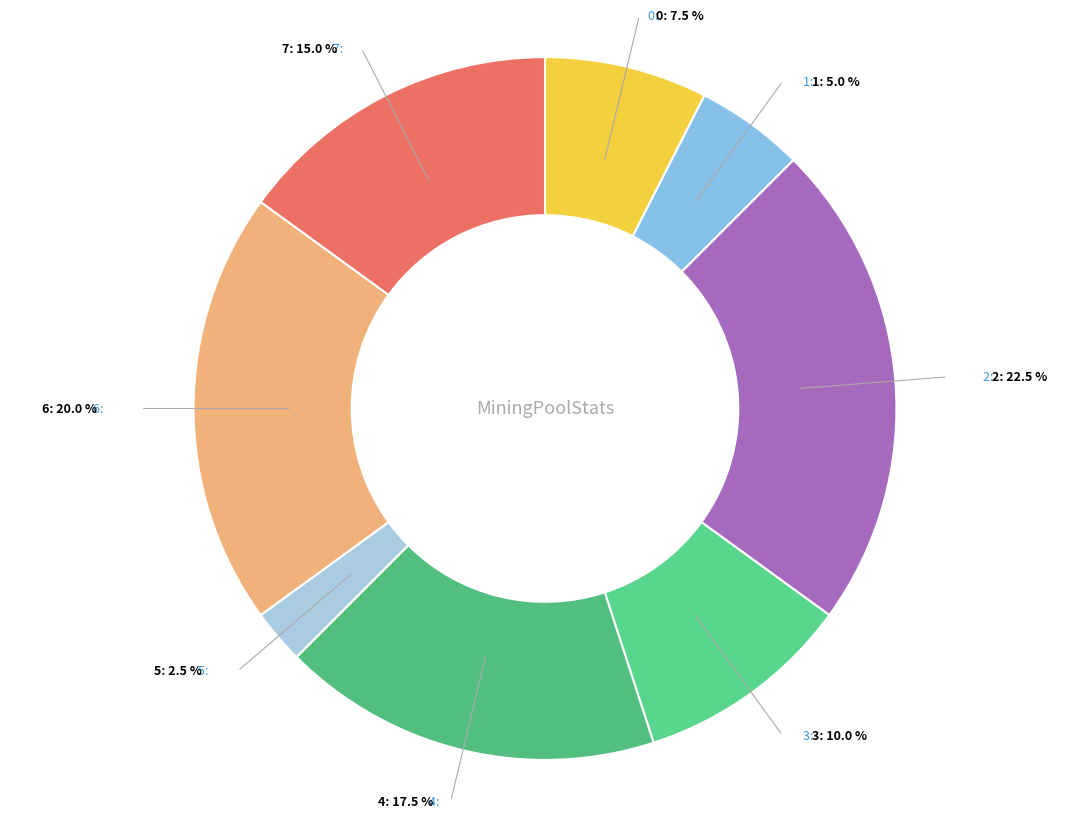

Which category has the biggest portion of the pie?

2